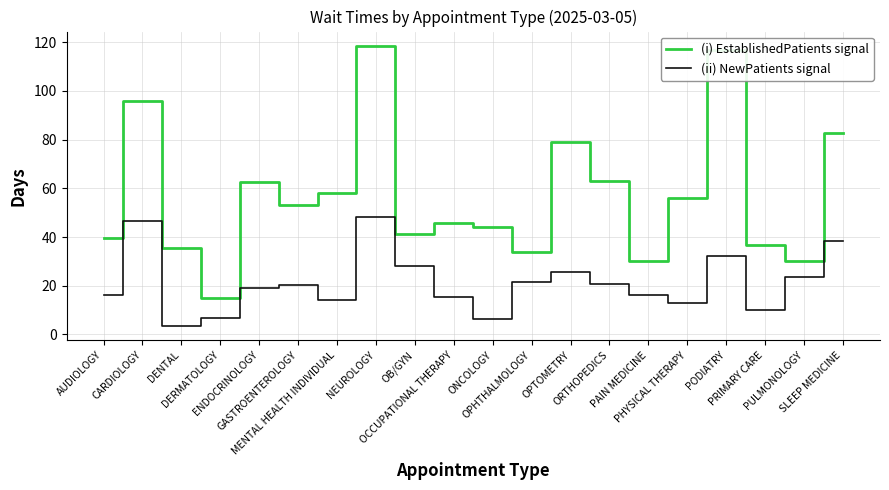

True or false: (i) EstablishedPatients signal has more than 1 interior local peaks.

True